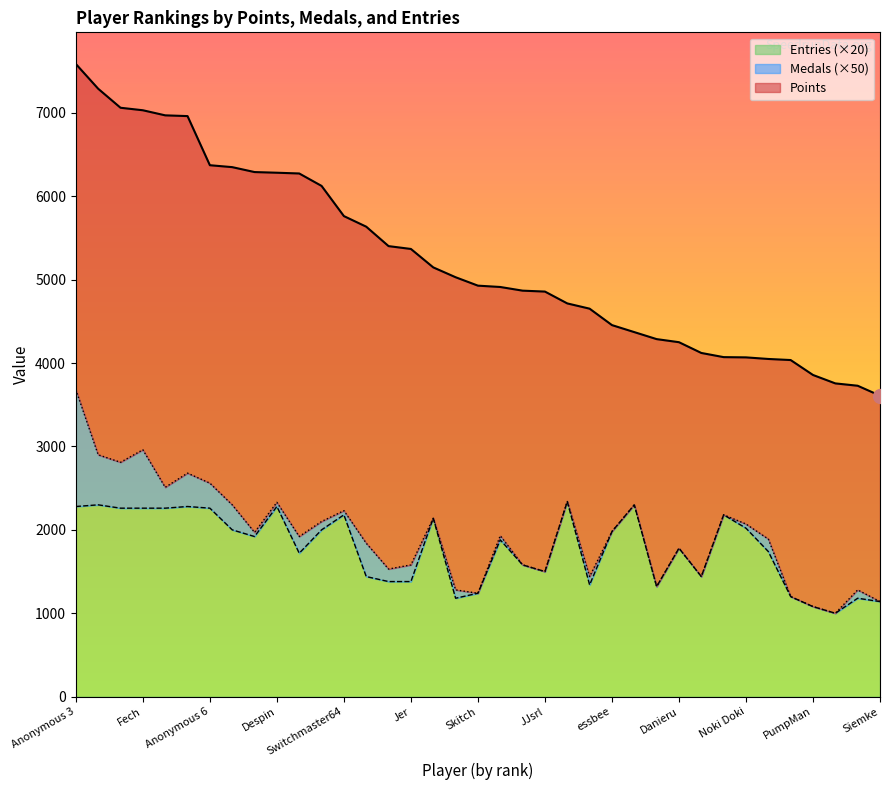

True or false: Points and Entries cross at least once.

False